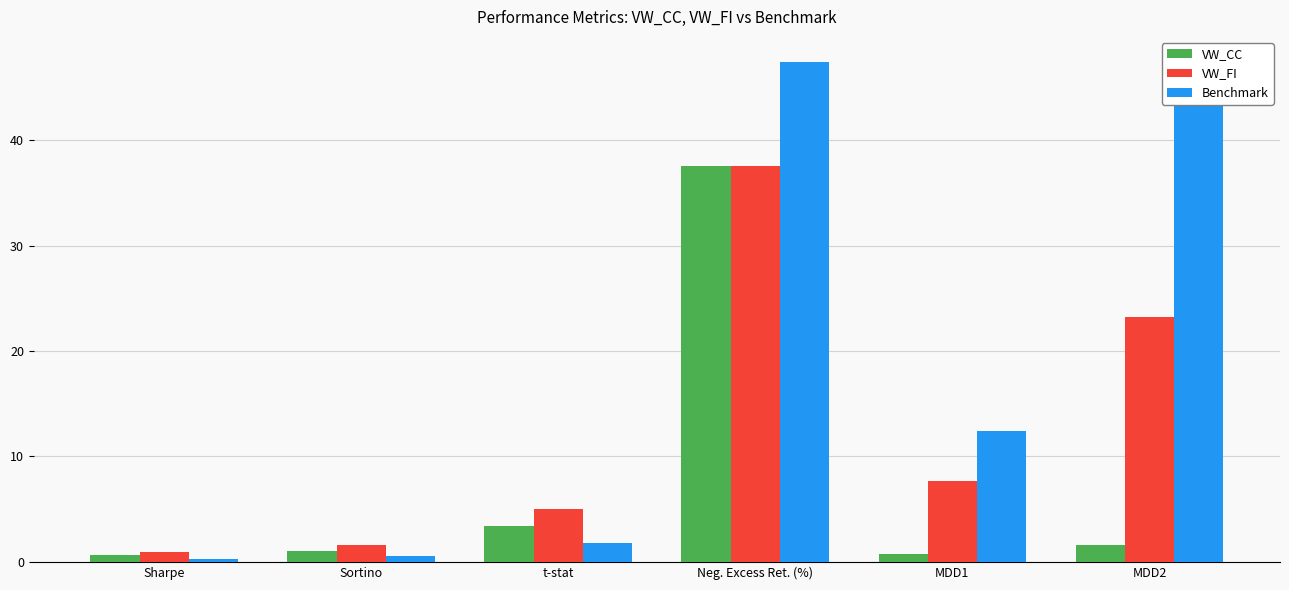

Count the number of data series in this chart.

3